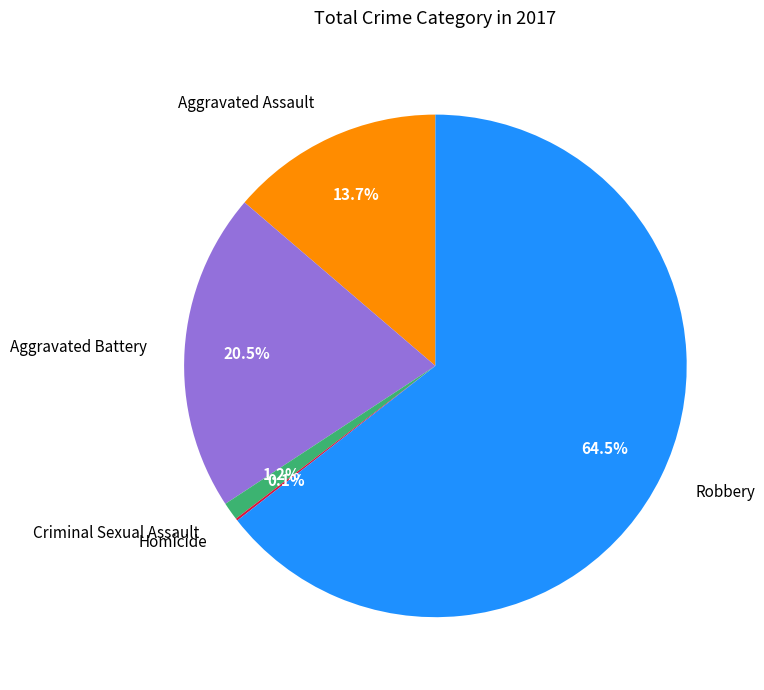

What is the largest slice in the pie chart?

Robbery